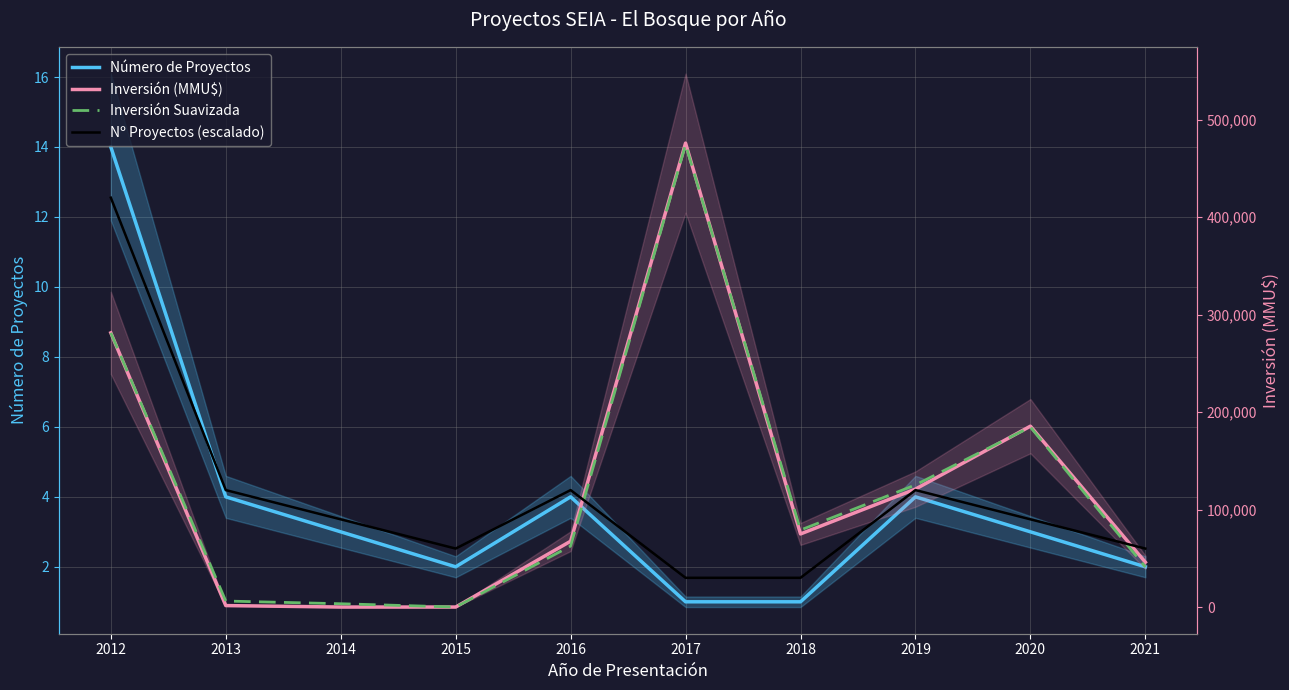

Where is the first local minimum for Nº Proyectos (escalado)?

2015